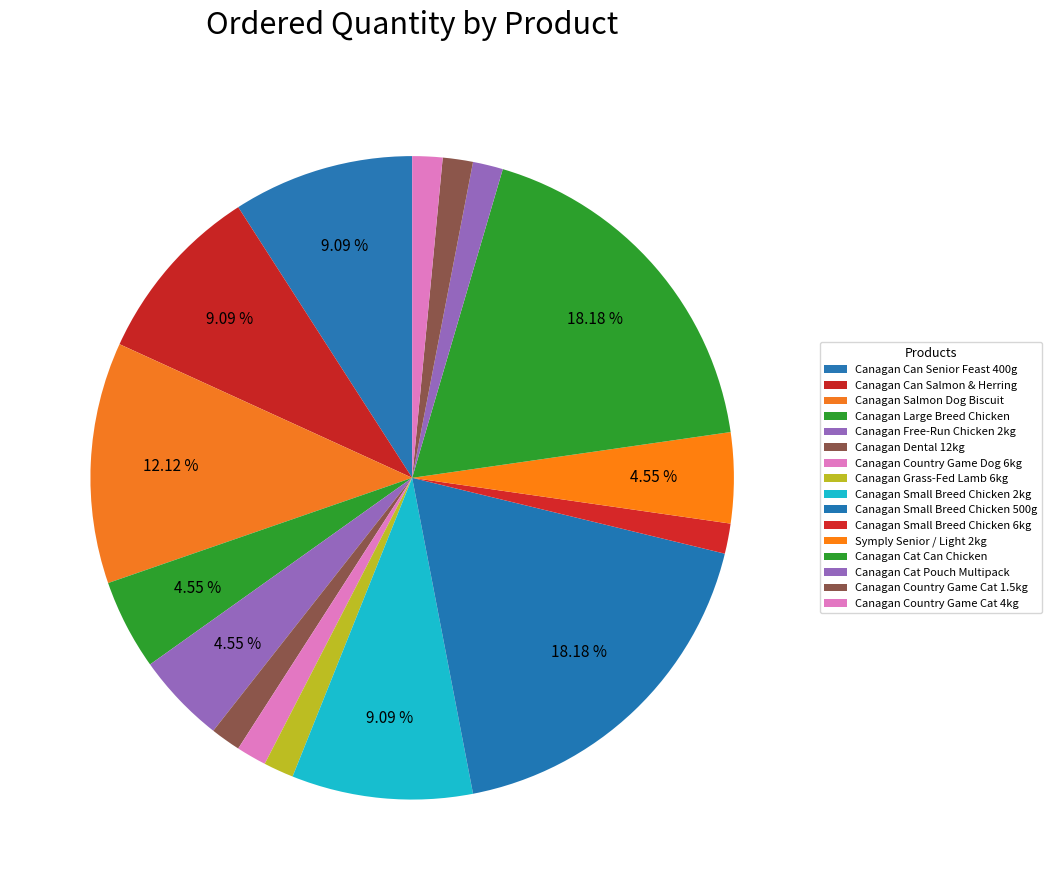

Does Canagan Grass-Fed Lamb 6kg account for over 50% of the chart?

No